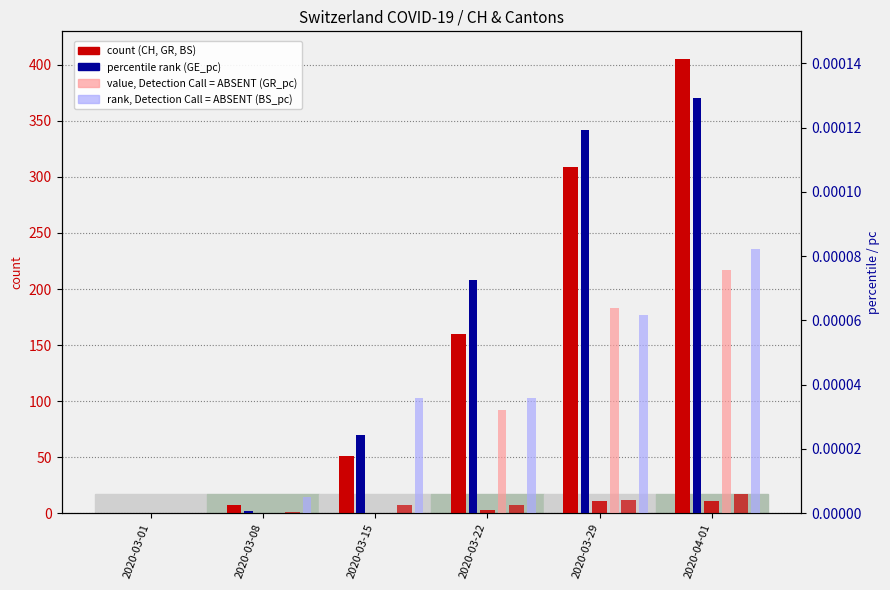

Is it true that BS (count) equals 12.5 at 2020-03-22?

False